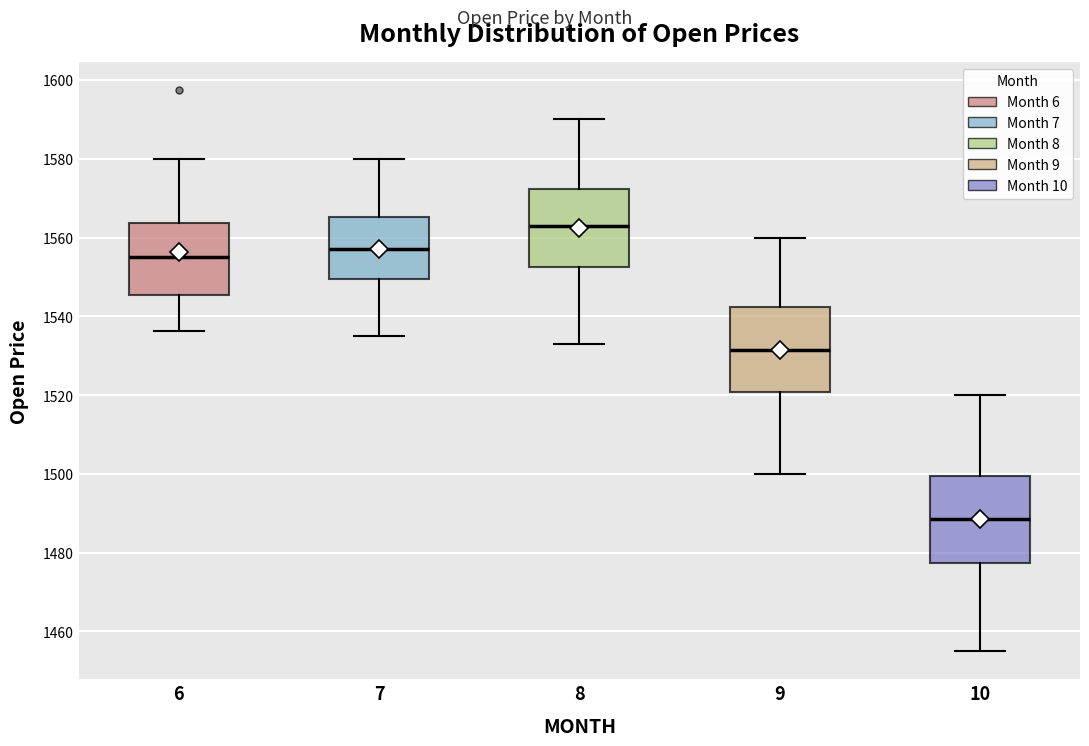

Where is the lower edge of the box at x = 7 on the y-axis? The values are not printed on the chart, so give them approximately, as read against the axis.

1550